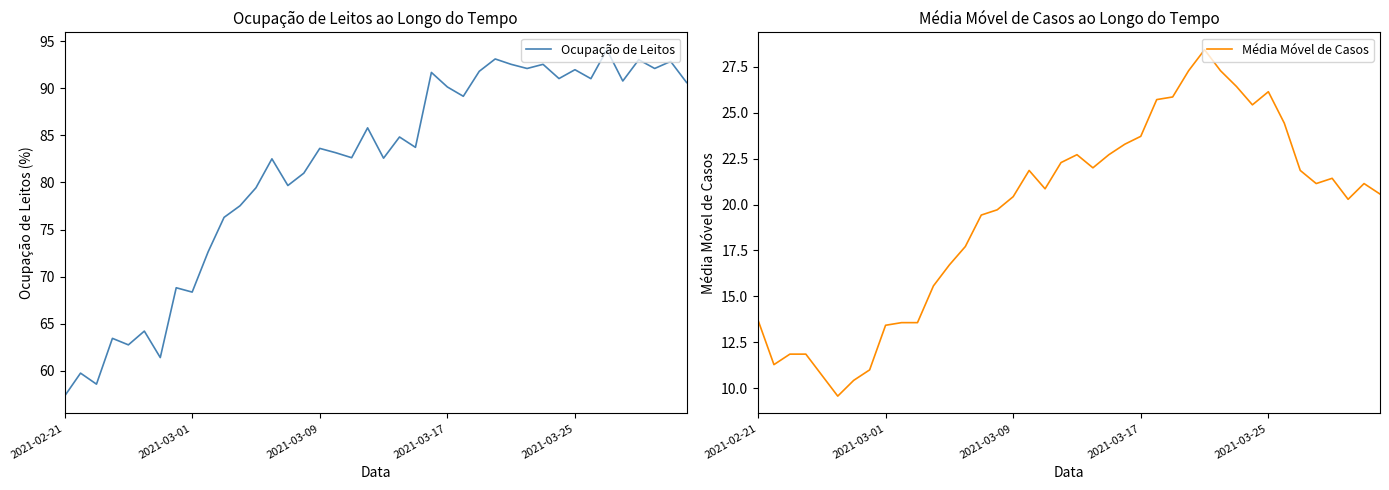

What is the difference between the highest and lowest values at 28?

64.1